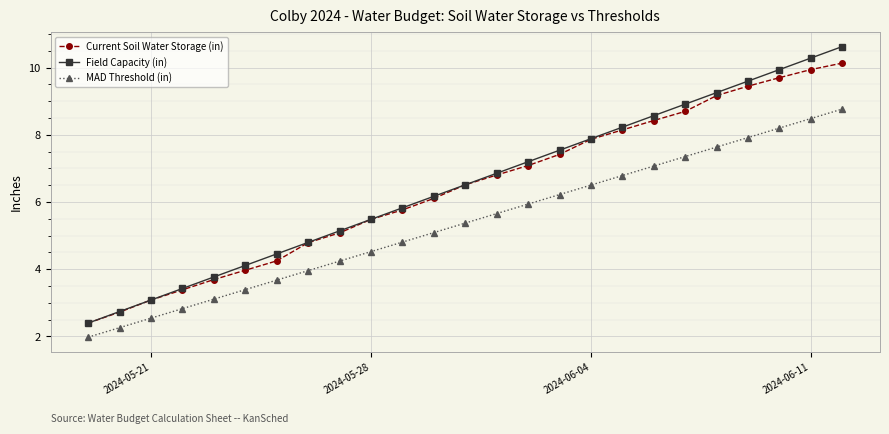

Which series has the largest range (max minus min)?

Field Capacity (in)